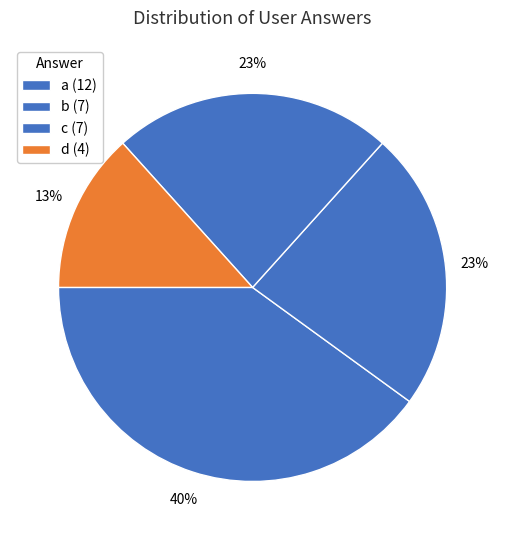

How many segments does this pie chart have?

4